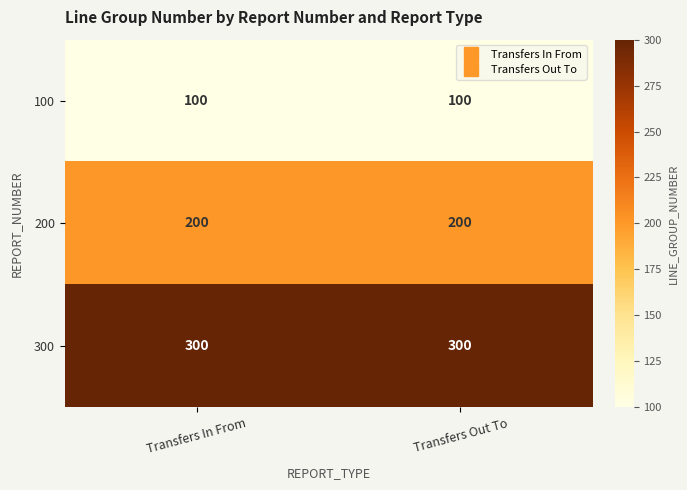

What is the difference between the highest and lowest values at Transfers Out To?

200